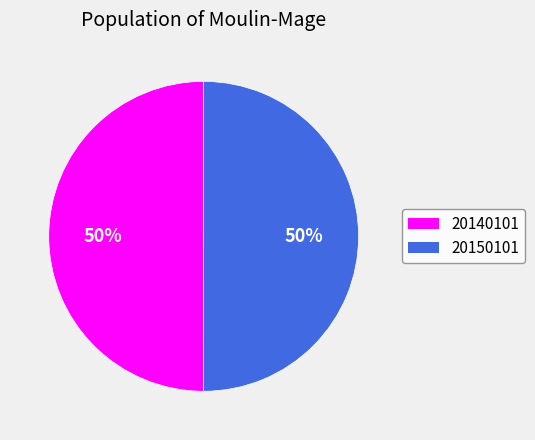

Approximately how many times larger is the value at 20150101 compared to 20140101?

1.0